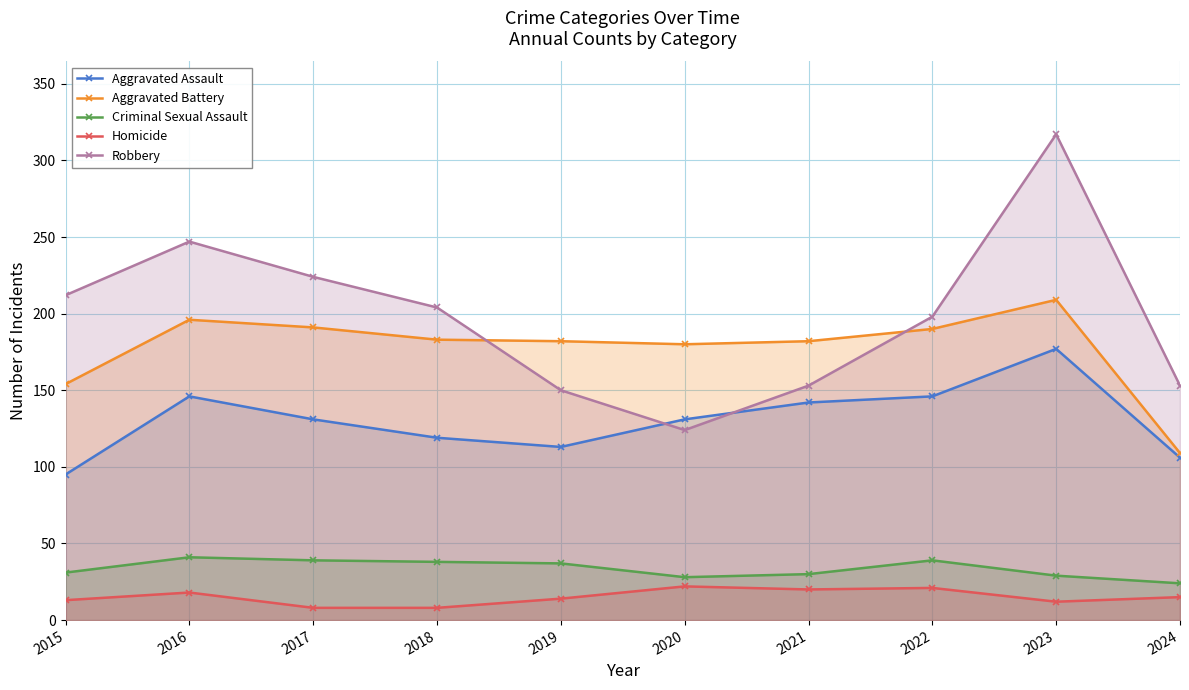

What is the minimum value for Aggravated Battery?

109